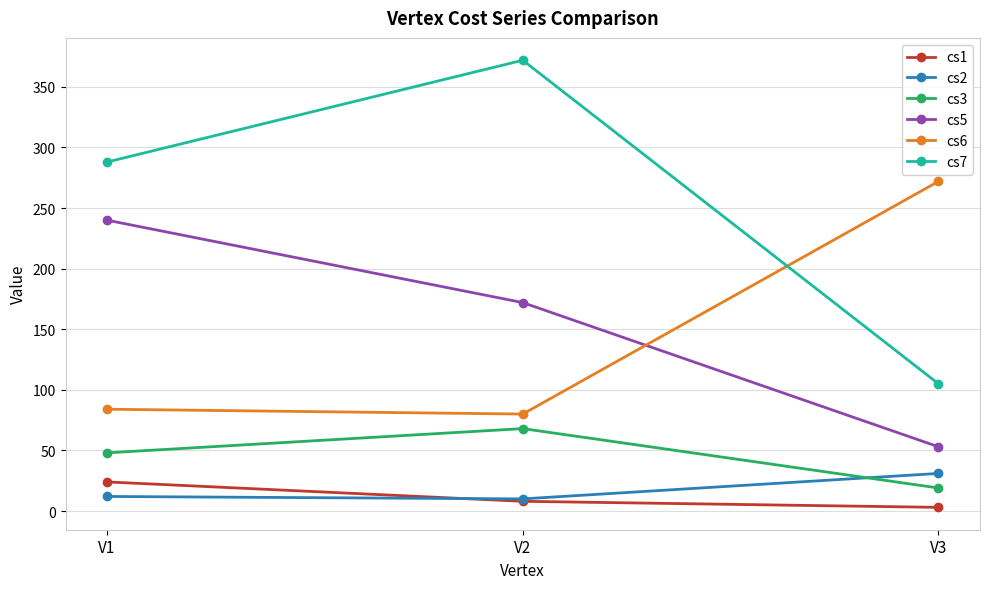

The value of cs2 at V2 is 10. True or false?

True